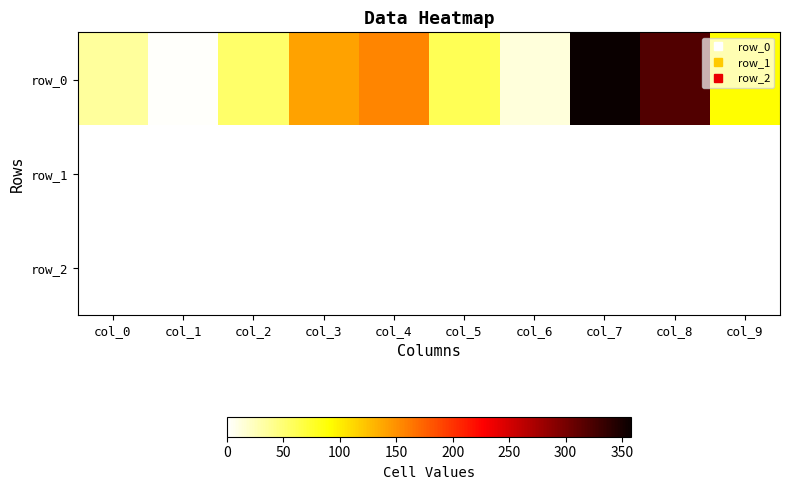

Is it true that row_2 equals -0.2 at col_6?

True